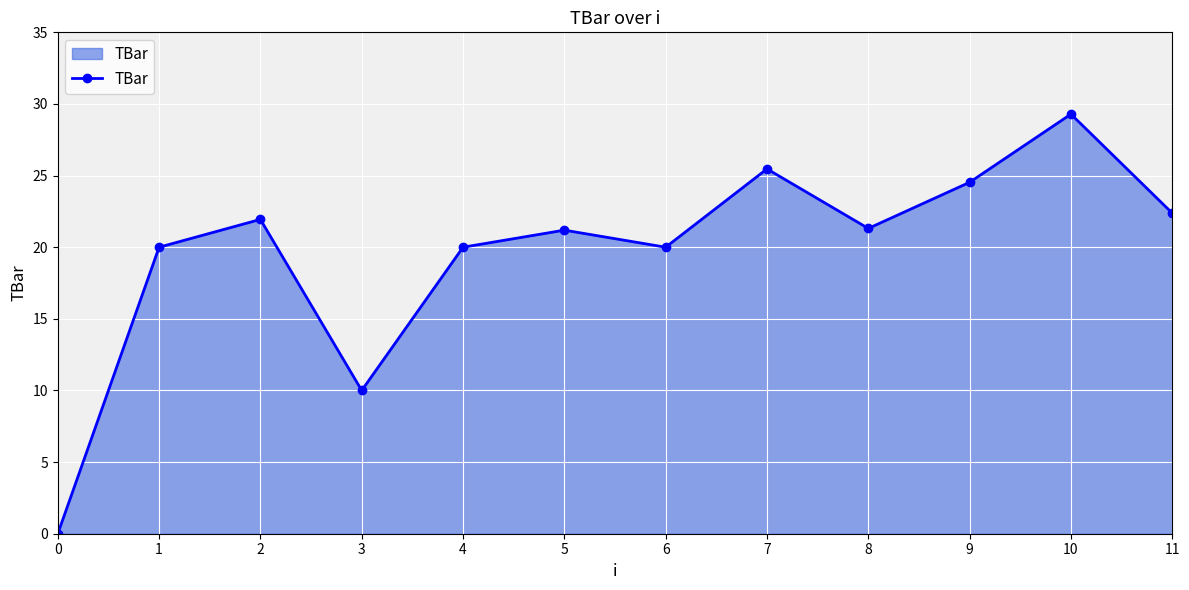

How many values exceed 21?

7